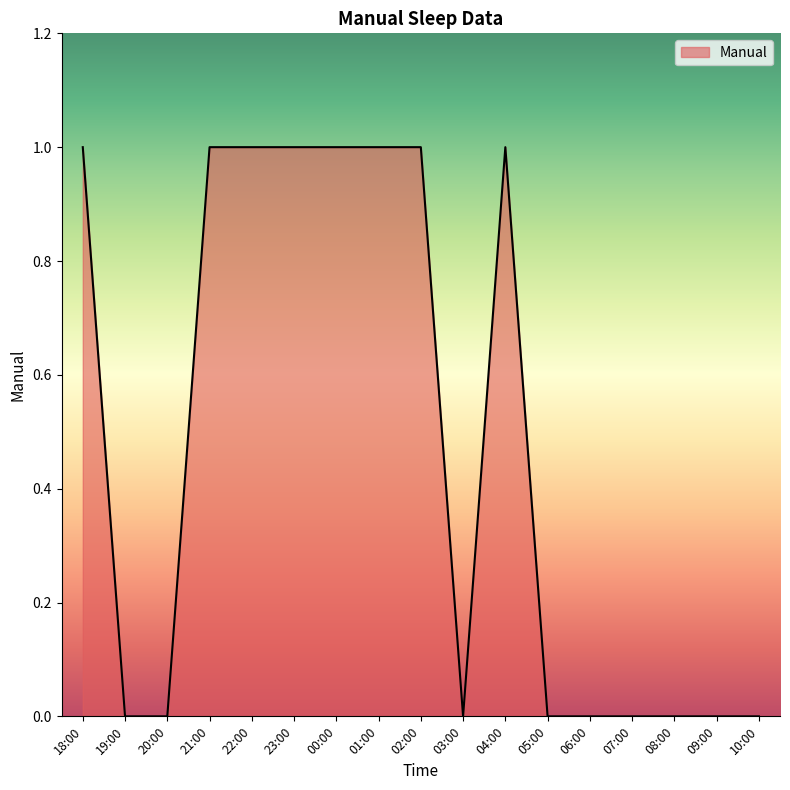

Reading left to right, extract all data points from this chart.

1	0	0	1	1	1	1	1	1	0	1	0	0	0	0	0	0